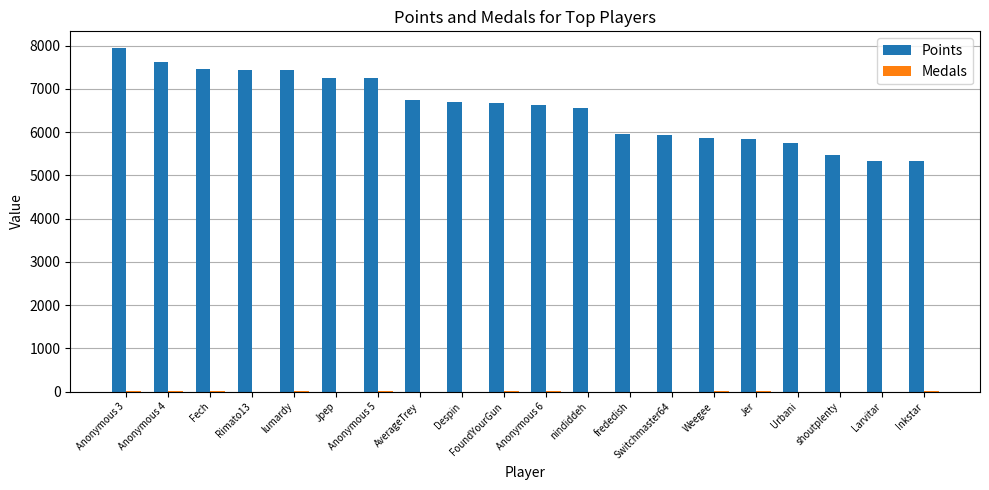

Read the Points value at Anonymous 6, to the nearest 50.

6600